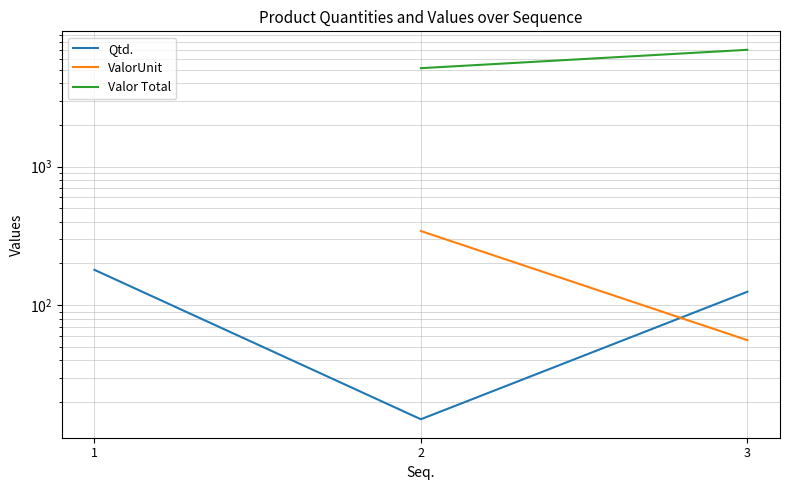

How many lines are shown in the chart?

3